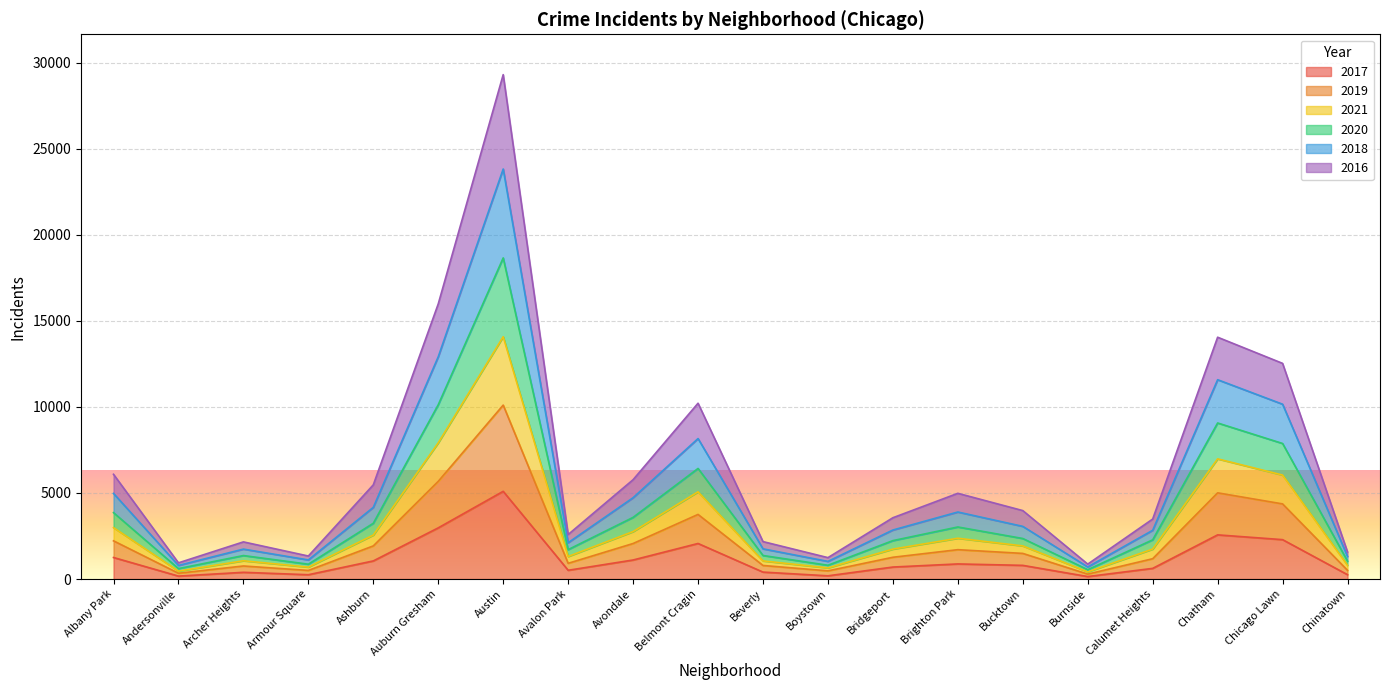

True or false: 2017 has a value of 878 at Brighton Park.

True